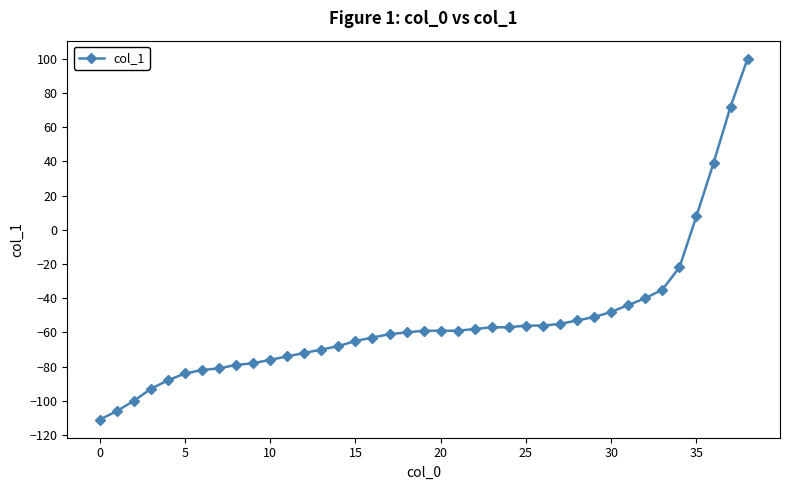

How many lines are shown in the chart?

1